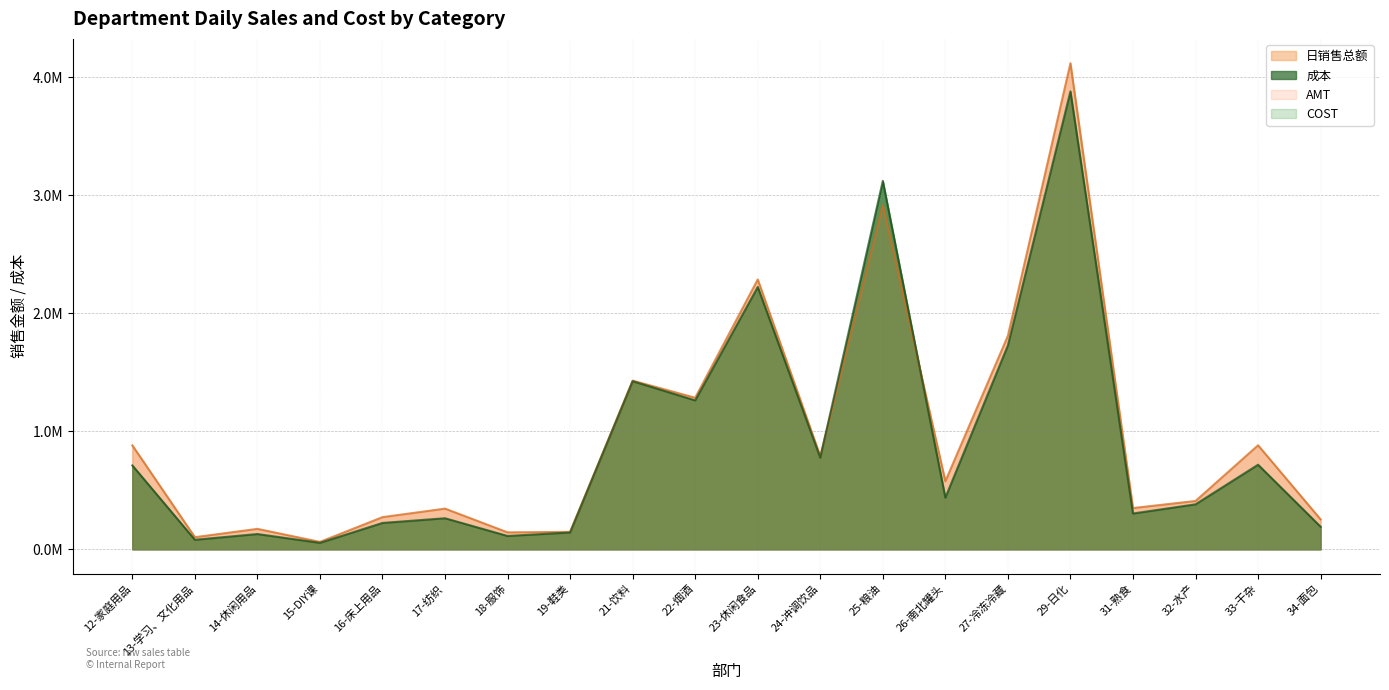

In 日销售总额, how many points are higher than both neighbors (excluding endpoints)?

7